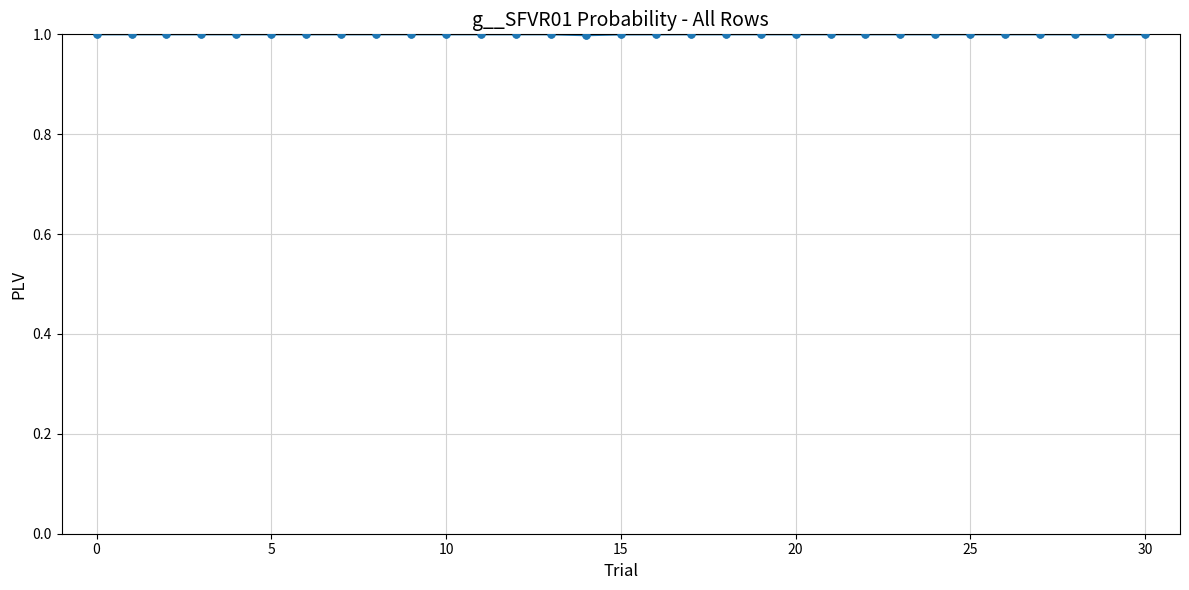

True or false: there are more than 0 points higher than both neighbors.

True